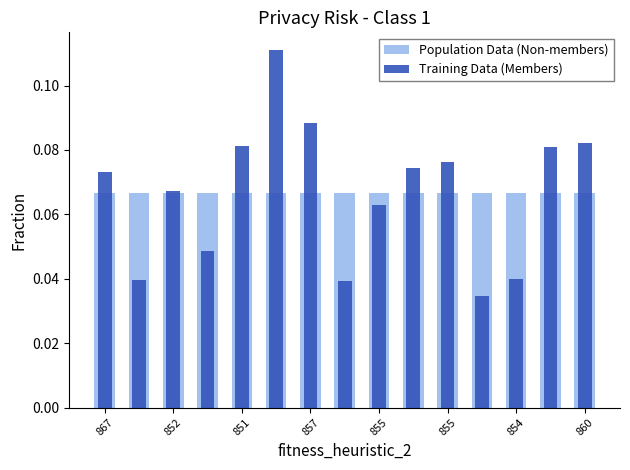

Is it true that Training Data (Members) equals 0.2 at 855?

False